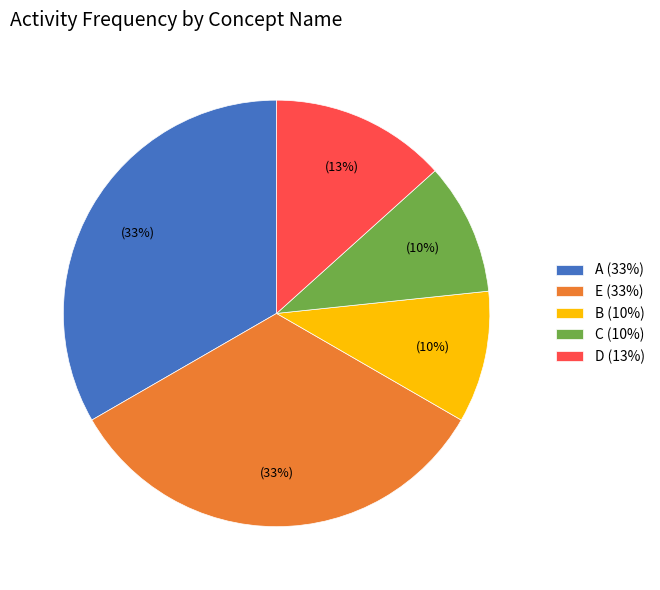

The B slice represents 17% of the pie. True or false?

False